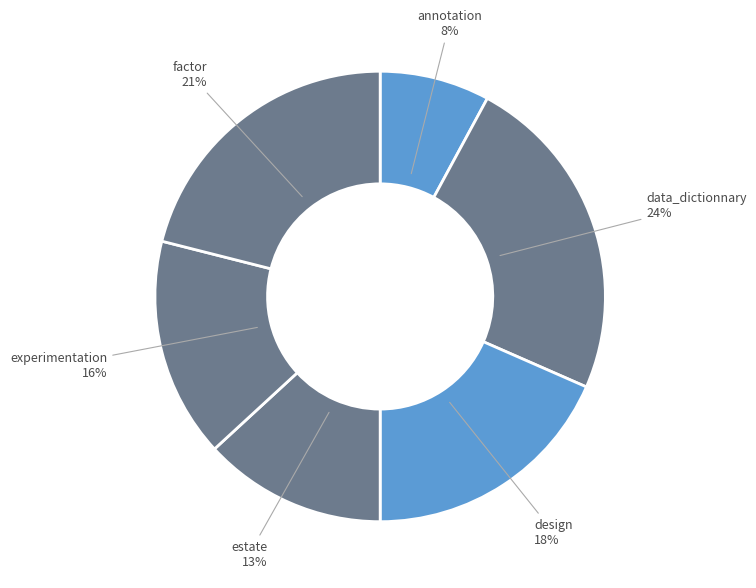

How many segments does this pie chart have?

6